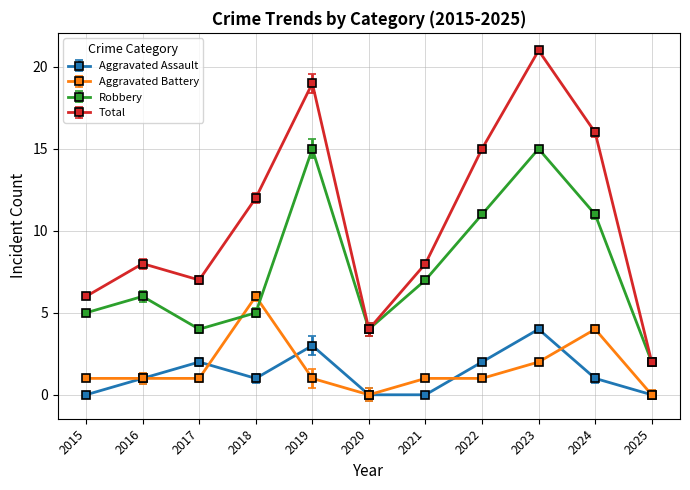

True or false: Total and Aggravated Battery intersect in this chart.

False